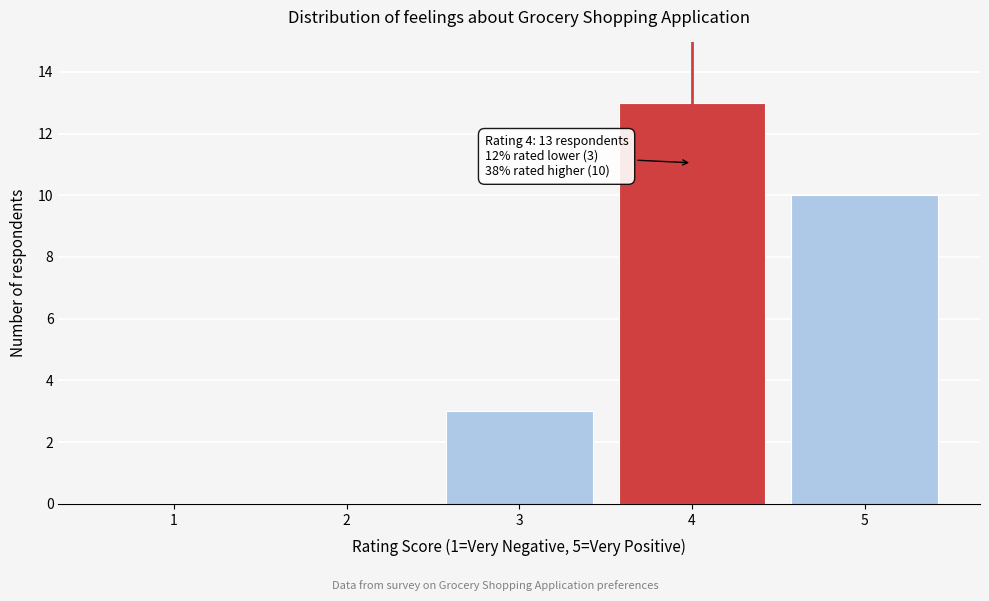

Reading left to right, extract all data points from this chart.

1=0	2=0	3=3	4=13	5=10